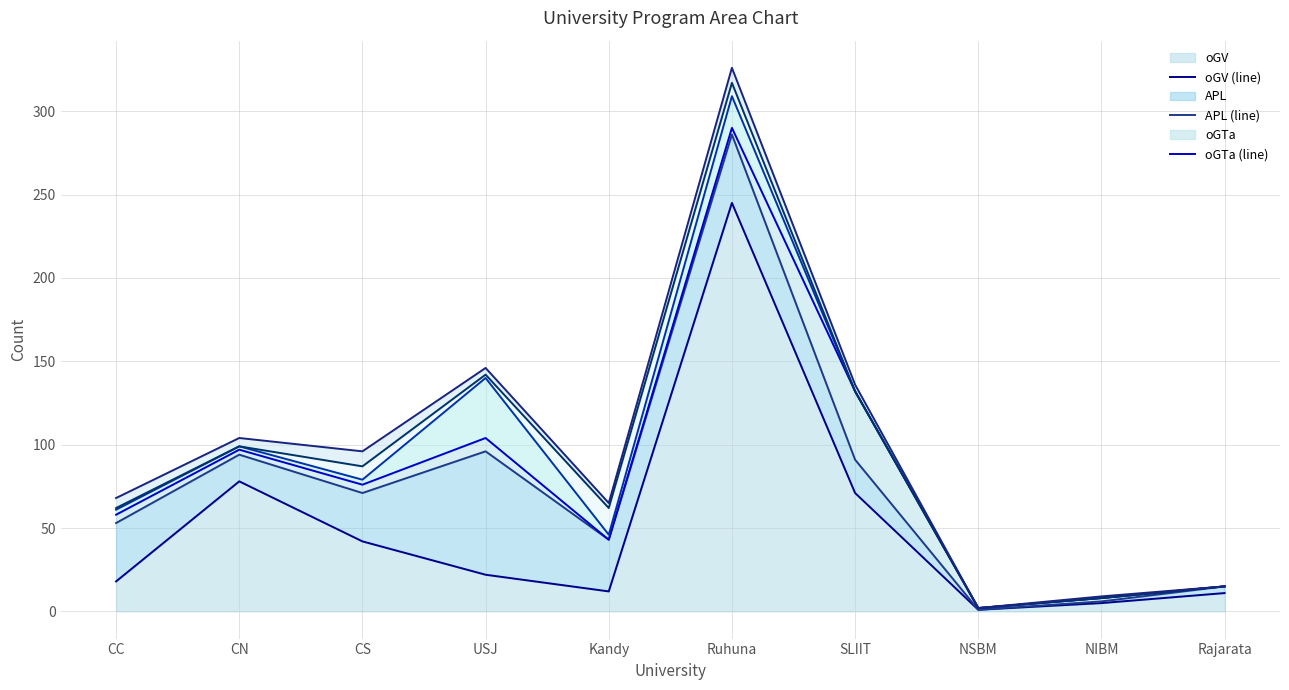

What is the total value across all series at NIBM?

44